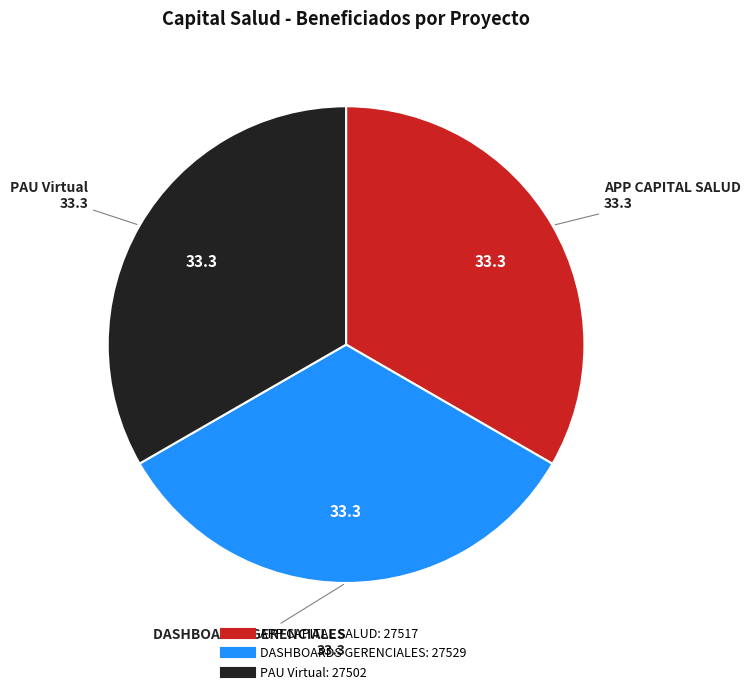

Approximately how many times larger is the value at DASHBOARDS GERENCIALES compared to PAU Virtual?

1.0